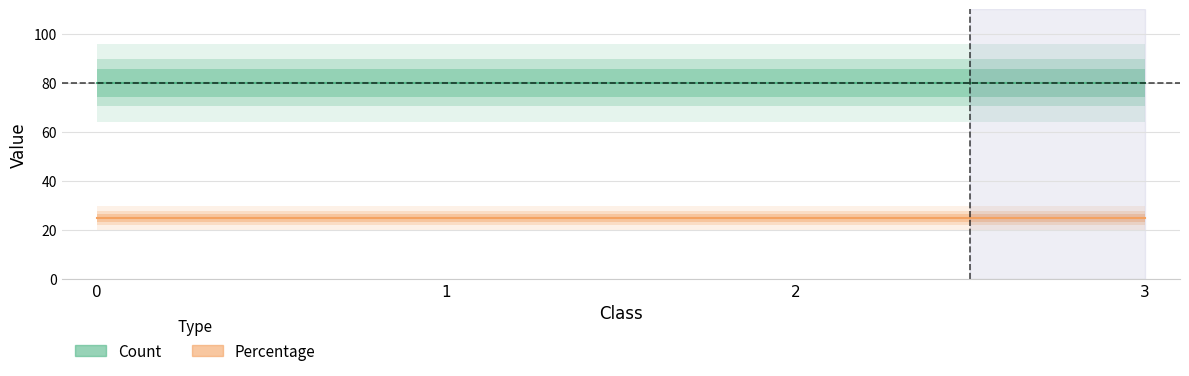

Reading left to right, extract all data points from this chart.

Count: 0=80	1=80	2=80	3=80
Percentage: 0=25	1=25	2=25	3=25